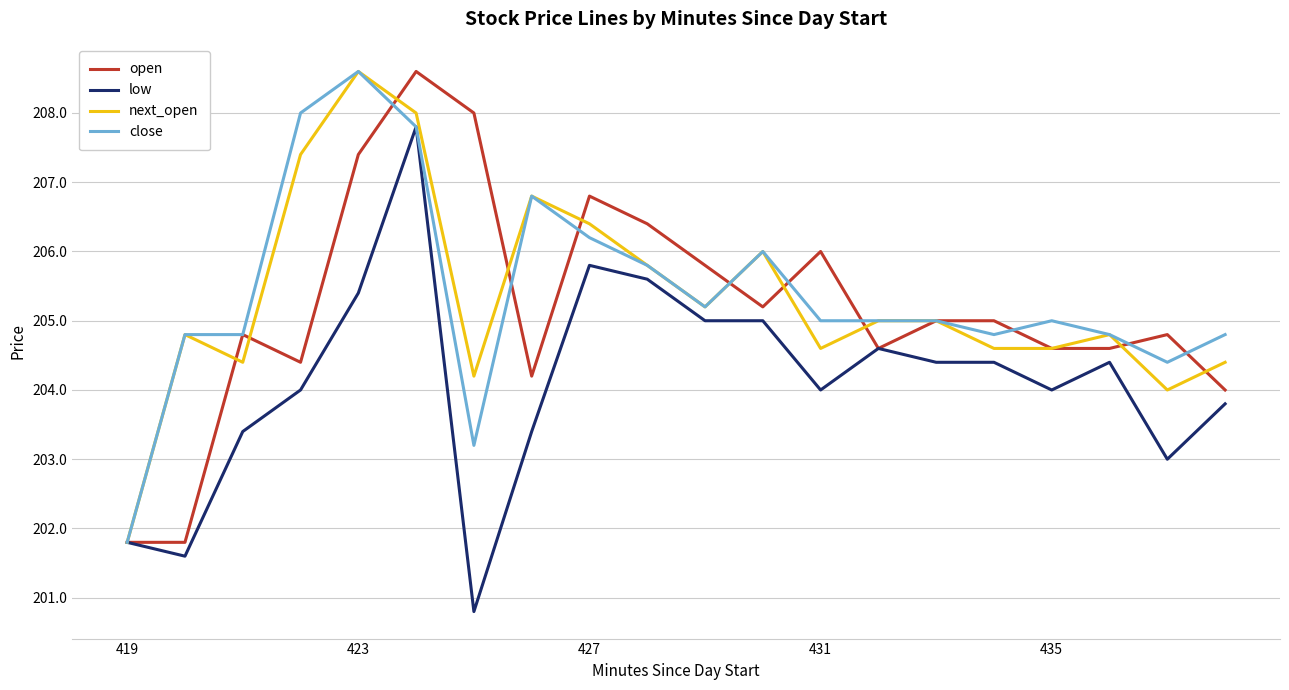

What are all the series names shown in the legend?

open, low, next_open, close